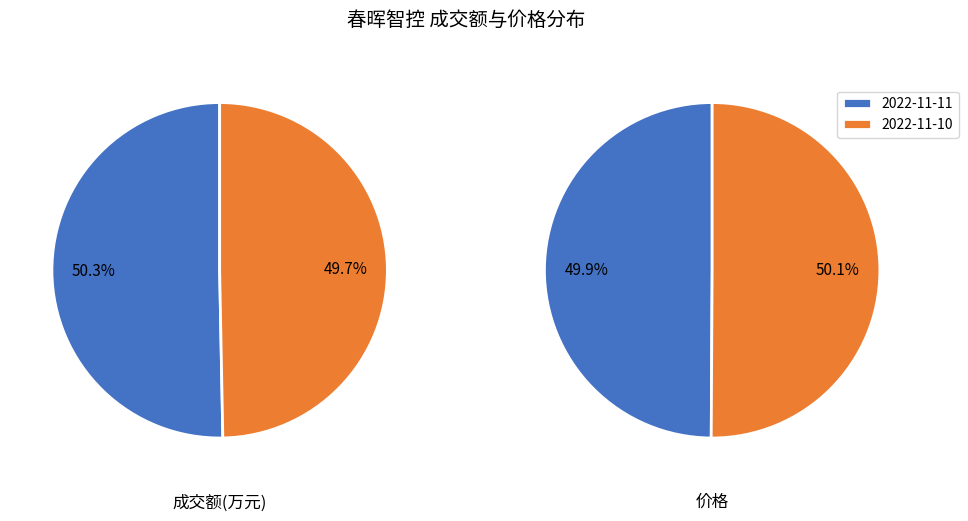

Is there any slice that represents more than half of the pie?

Yes